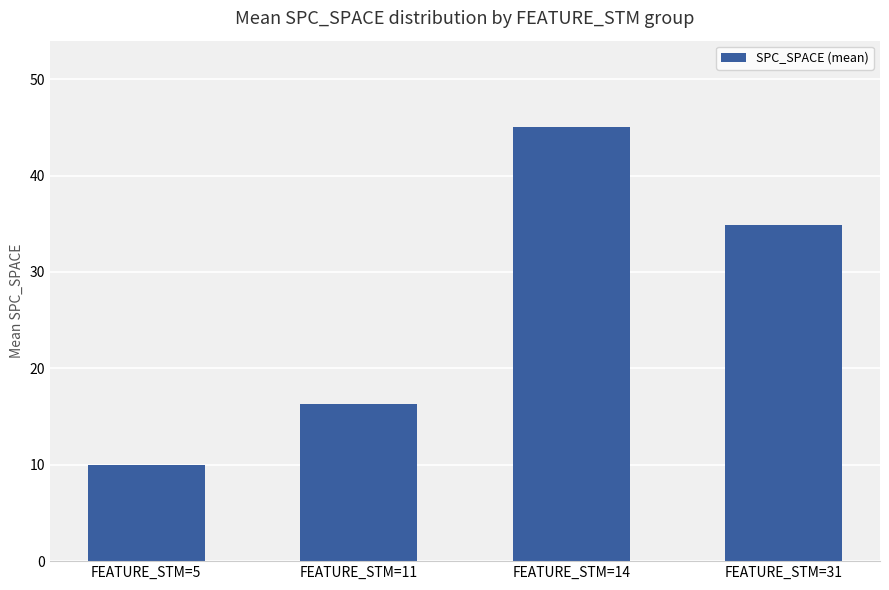

What is the difference between the second highest and second lowest values?

18.6